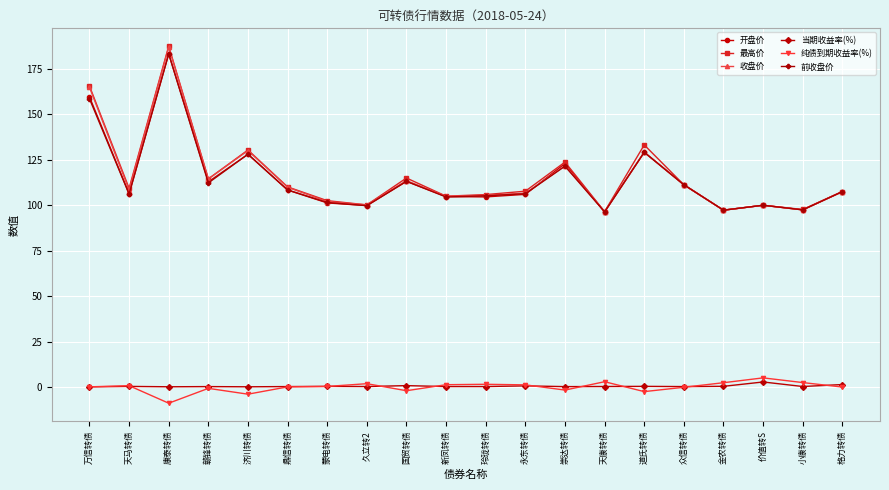

True or false: 纯债到期收益率(%) and 收盘价 intersect in this chart.

False